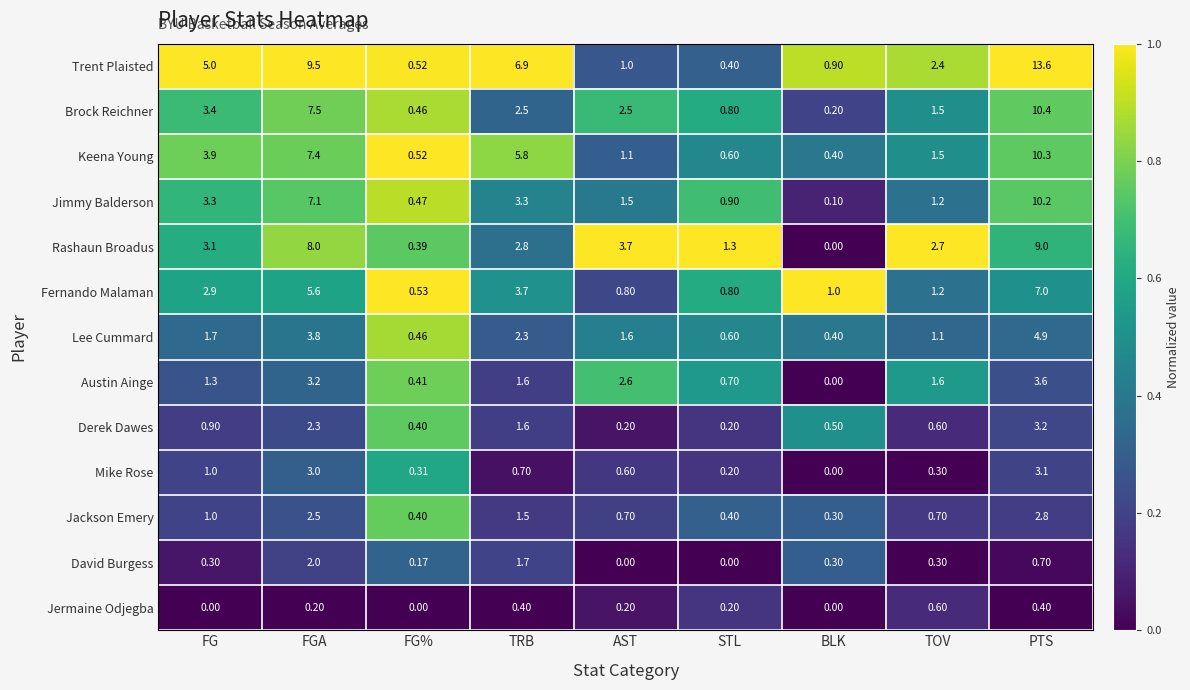

Where is Keena Young nearest to the value 5?

TRB